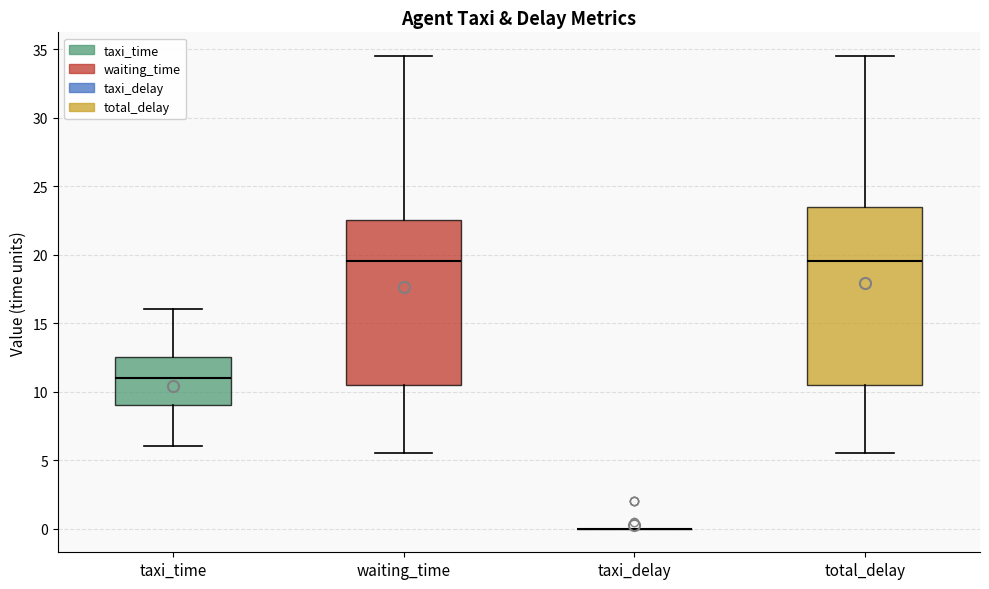

Where is the upper edge of the box for total_delay on the y-axis? The values are not printed on the chart, so give them approximately, as read against the axis.

23.5